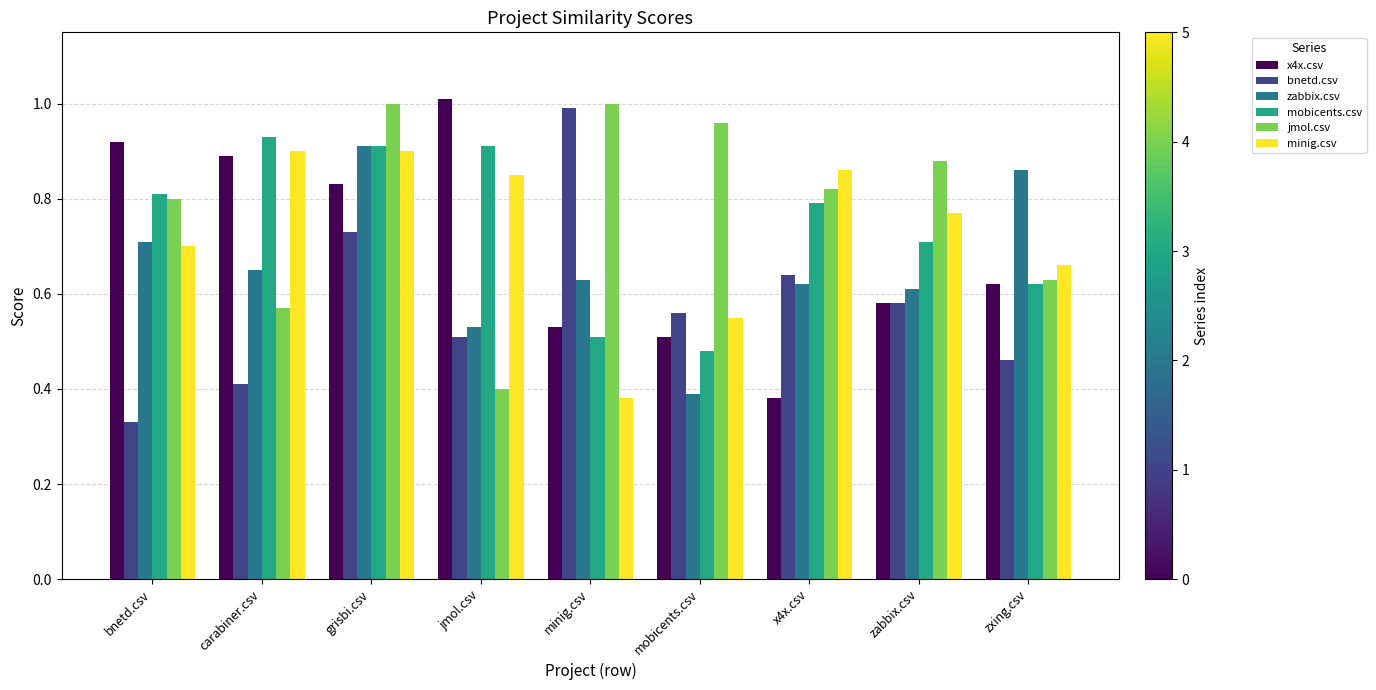

At which label is x4x.csv closest to 0?

x4x.csv